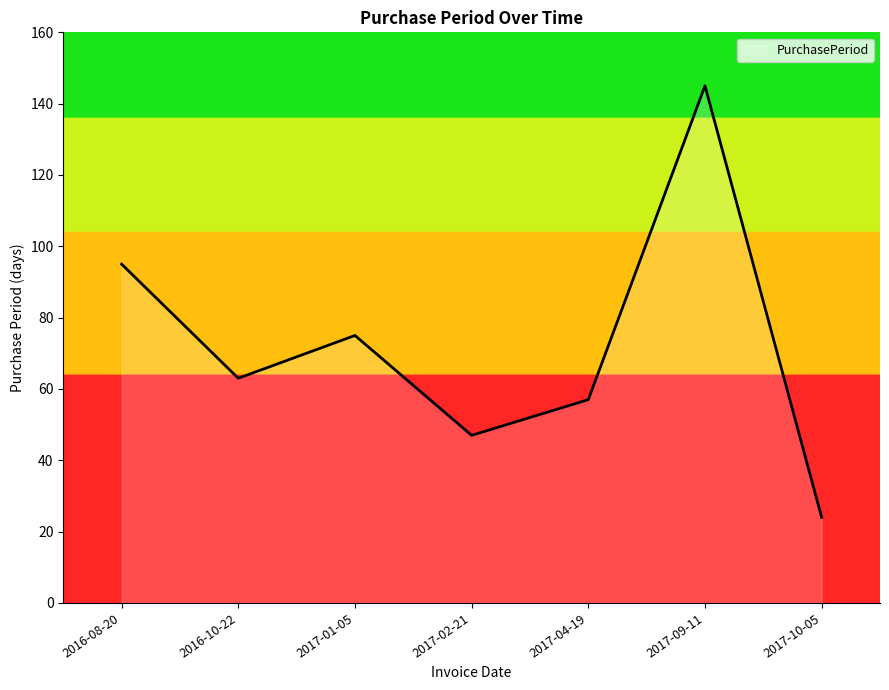

What is the sum of all values?

506